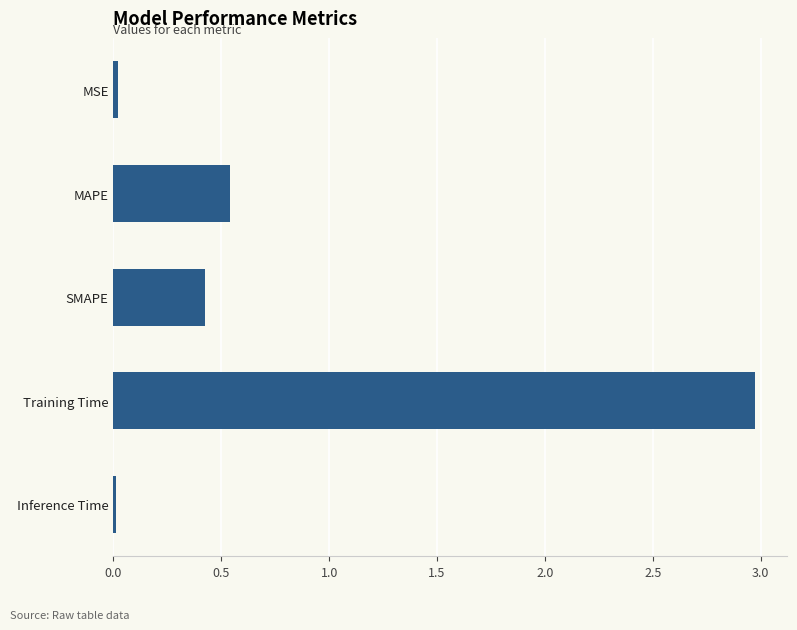

The chart shows a value of 0.3 at SMAPE. True or false?

False